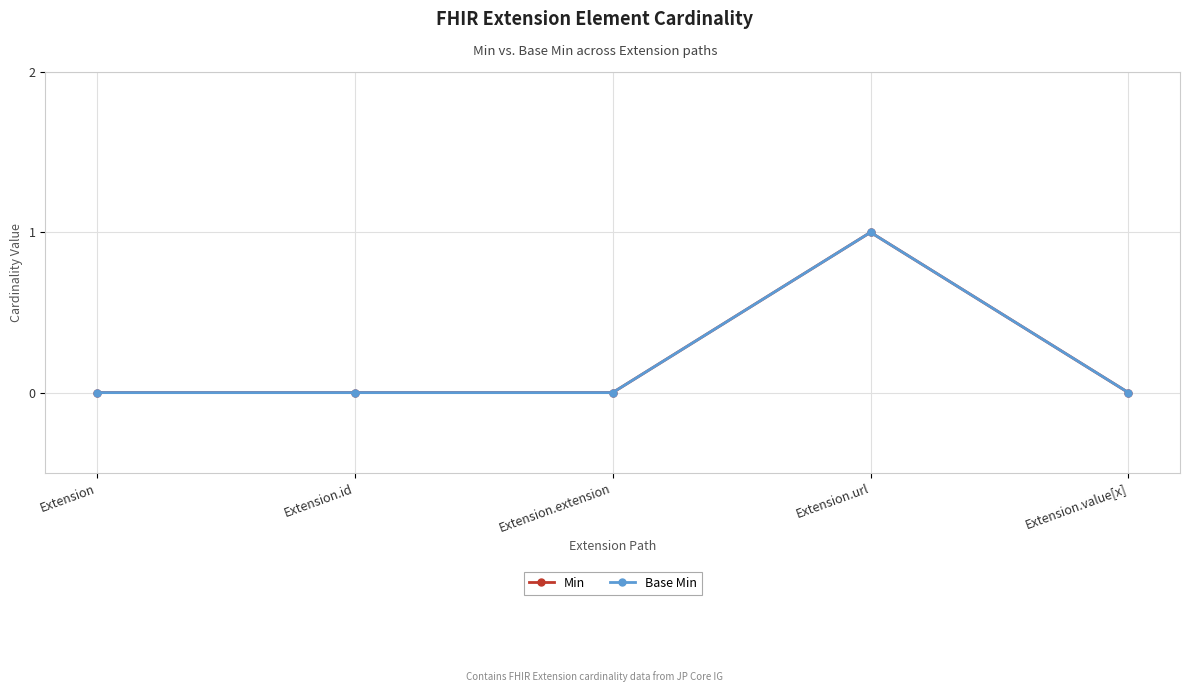

Between Extension.url and Extension.extension, which is larger?

Extension.url